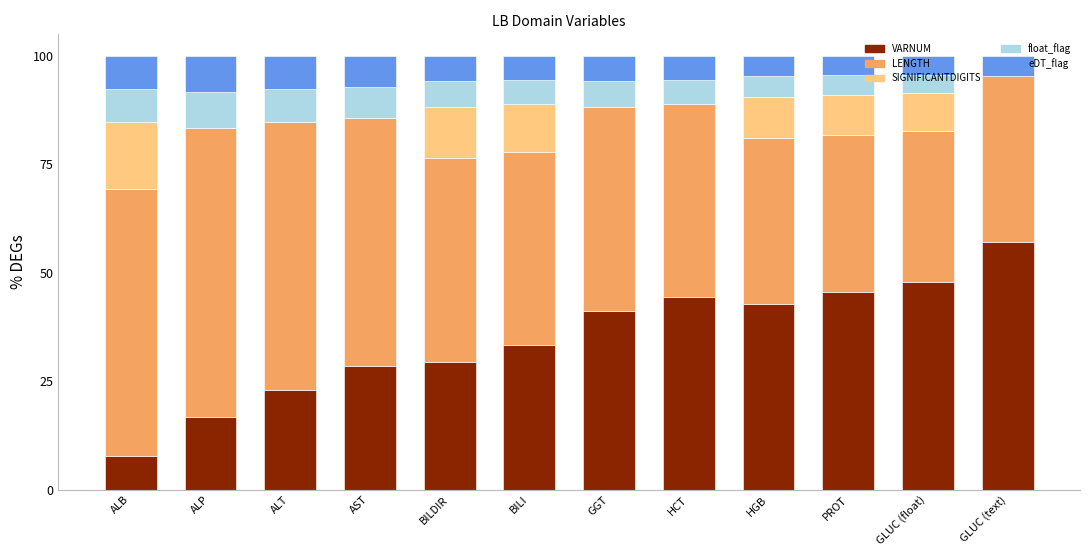

True or false: VARNUM has a value of 42.9 at HGB.

True